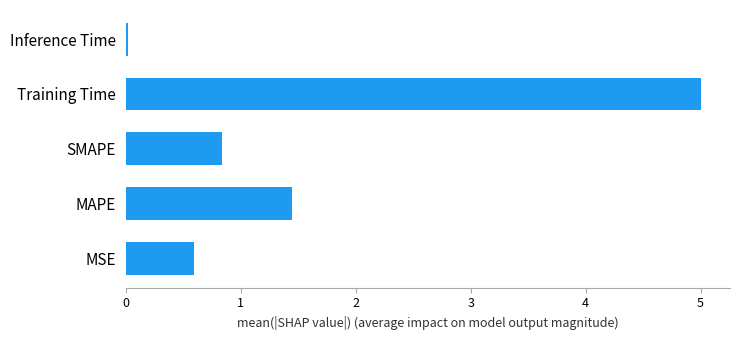

Where is the data nearest to the value 2?

MAPE